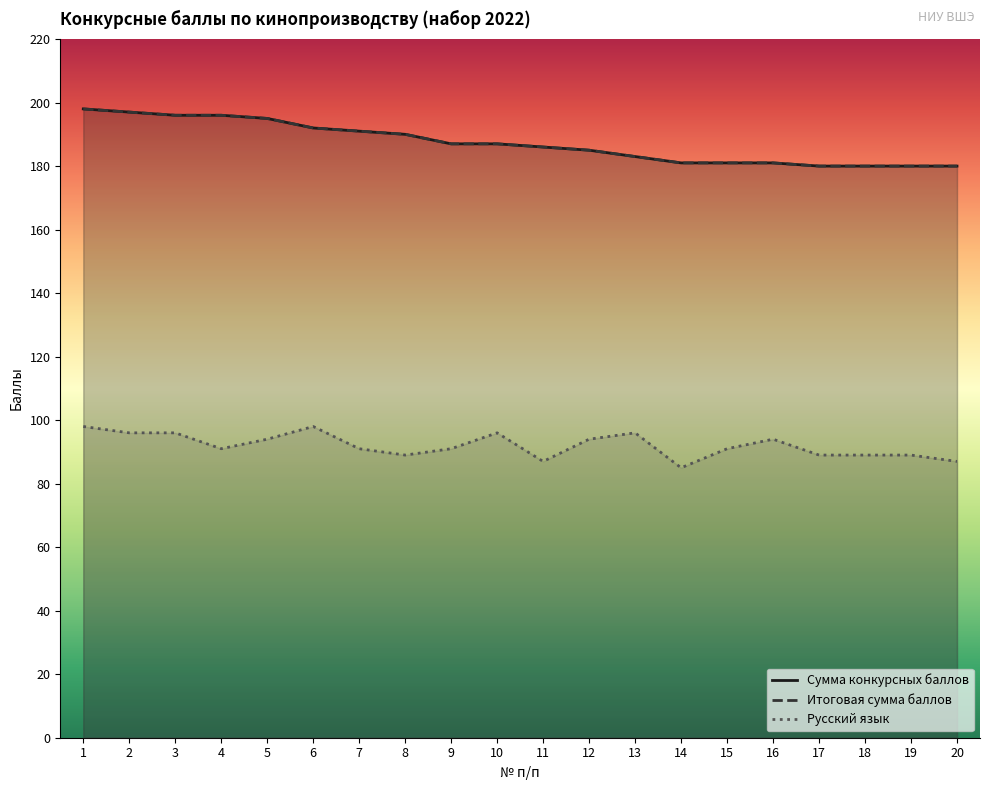

True or false: Русский язык and Сумма конкурсных баллов intersect in this chart.

False